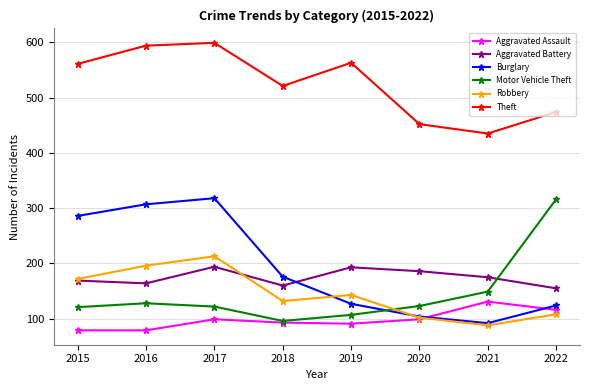

The Theft series shows 208 at 2021. True or false?

False